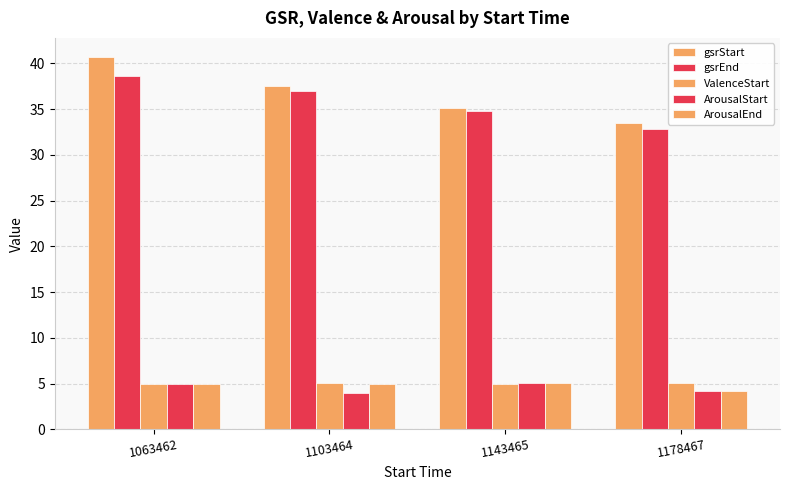

How many groups of bars are there?

4